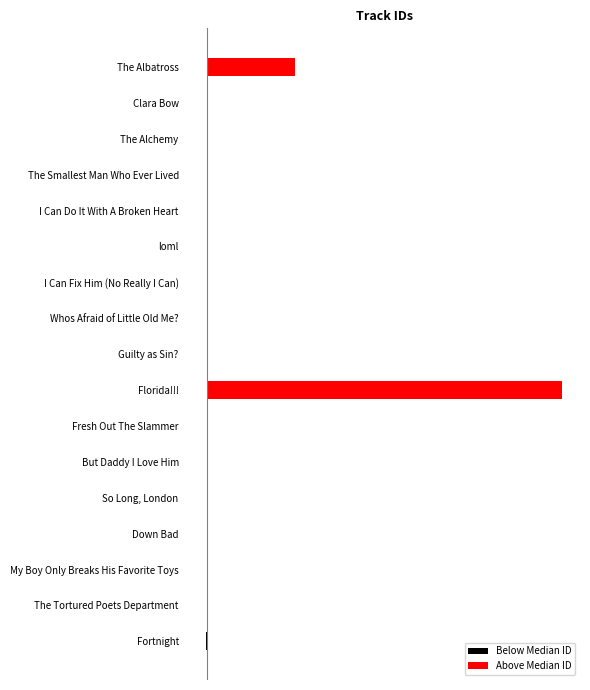

What are all the series names shown in the legend?

Below Median ID, Above Median ID